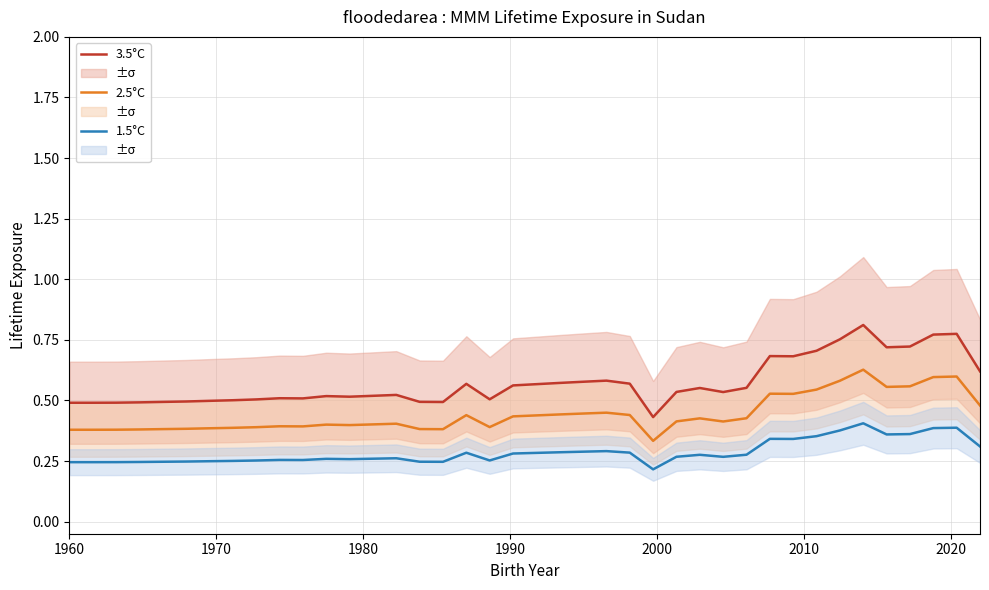

Reading right to left, list all the values displayed in this chart.

3.5°C: 0.6	0.8	0.8	0.7	0.7	0.8	0.8	0.7	0.7	0.7	0.6	0.5	0.6	0.5	0.4	0.6	0.6	0.6	0.6	0.6	0.6	0.5	0.6	0.5	0.5	0.5	0.5	0.5	0.5	0.5	0.5	0.5	0.5	0.5	0.5	0.5	0.5	0.5	0.5	0.5
2.5°C: 0.5	0.6	0.6	0.6	0.6	0.6	0.6	0.5	0.5	0.5	0.4	0.4	0.4	0.4	0.3	0.4	0.4	0.4	0.4	0.4	0.4	0.4	0.4	0.4	0.4	0.4	0.4	0.4	0.4	0.4	0.4	0.4	0.4	0.4	0.4	0.4	0.4	0.4	0.4	0.4
1.5°C: 0.3	0.4	0.4	0.4	0.4	0.4	0.4	0.4	0.3	0.3	0.3	0.3	0.3	0.3	0.2	0.3	0.3	0.3	0.3	0.3	0.3	0.3	0.3	0.2	0.2	0.3	0.3	0.3	0.3	0.3	0.3	0.3	0.3	0.2	0.2	0.2	0.2	0.2	0.2	0.2